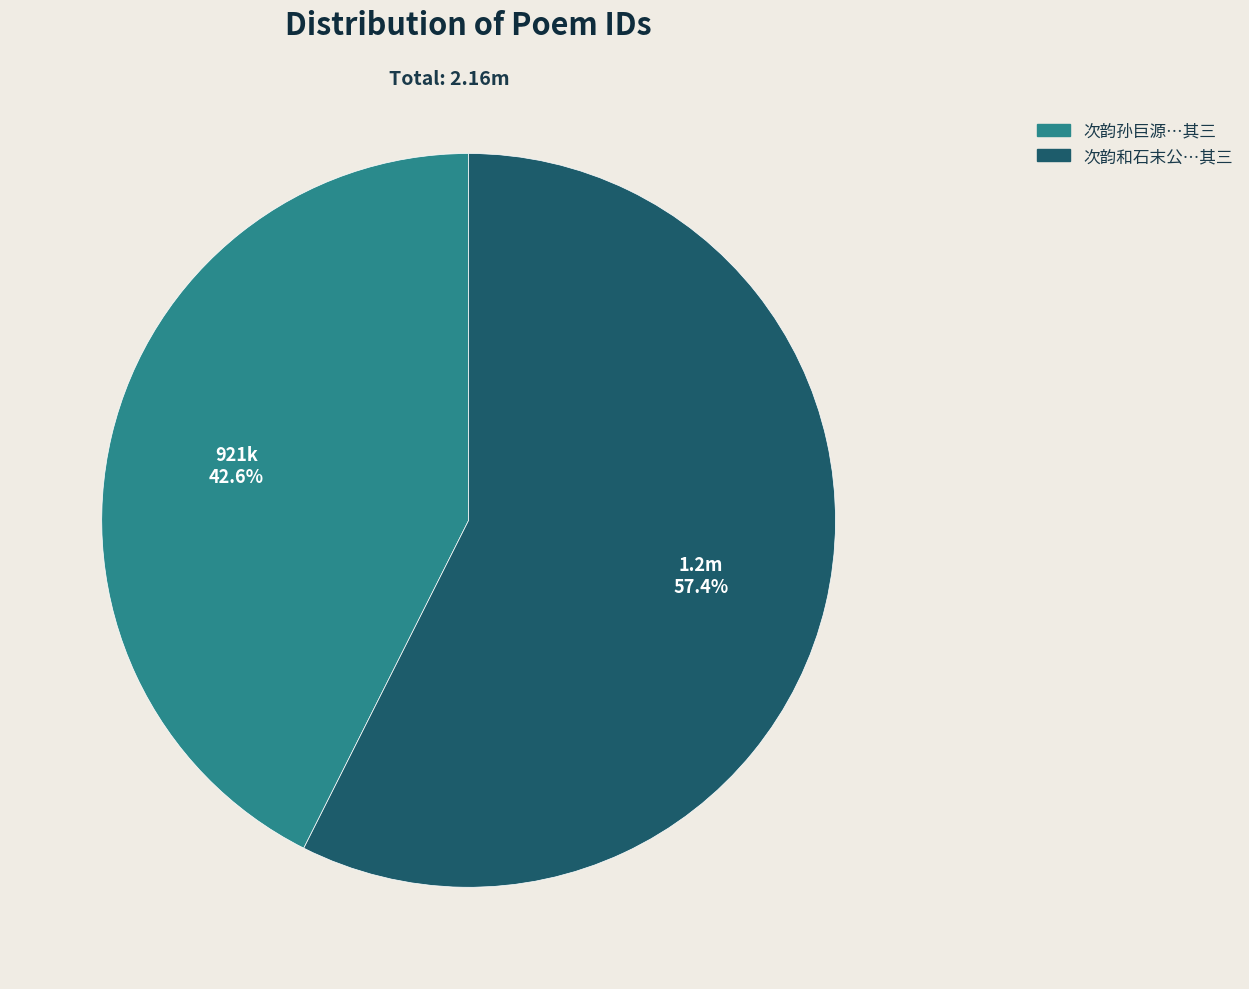

Does any single category account for the majority?

Yes